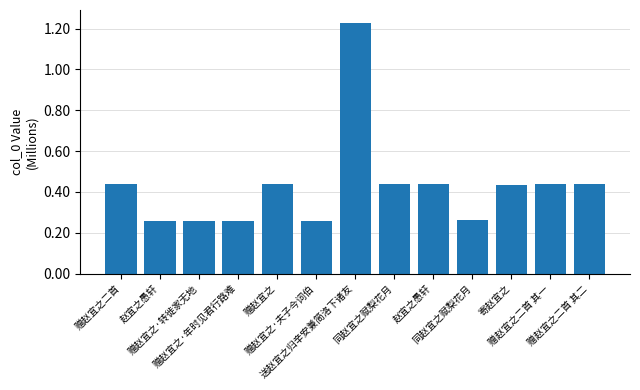

Reading right to left, what are all the values shown in this chart?

436531	436530	435798	261073	438436	438898	1229714	257984	438912	258174	257985	255992	436695